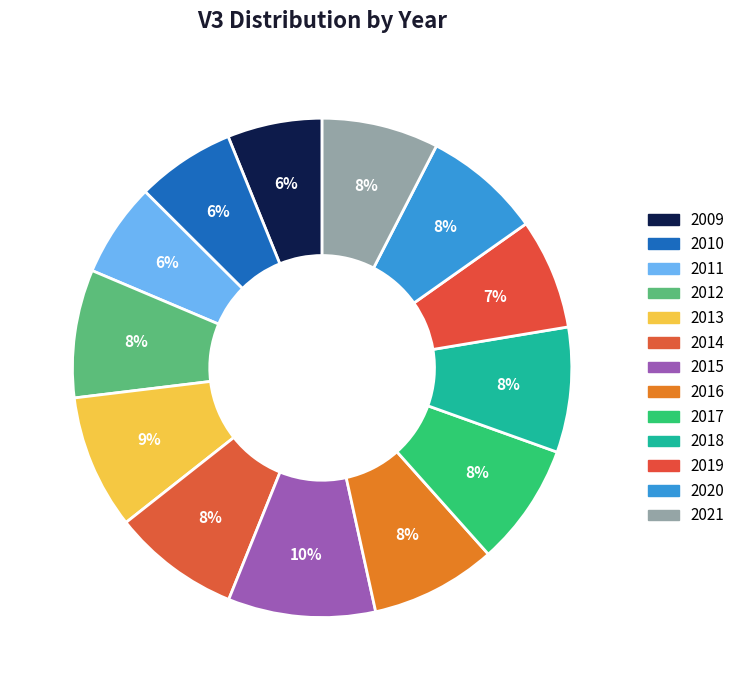

Is it true that 2013 is 14% of the pie?

False